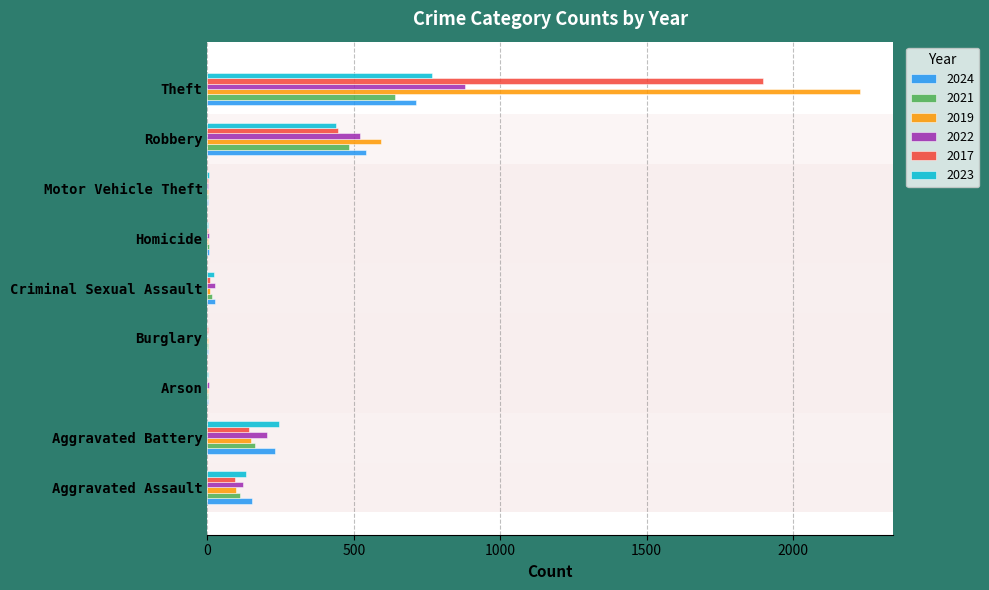

What is the highest value of the 2022 series?

880